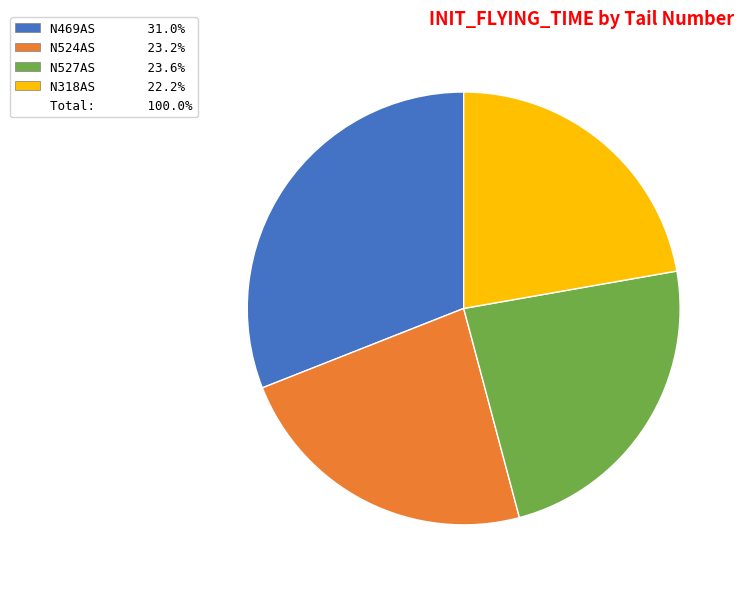

Does any single category account for the majority?

No